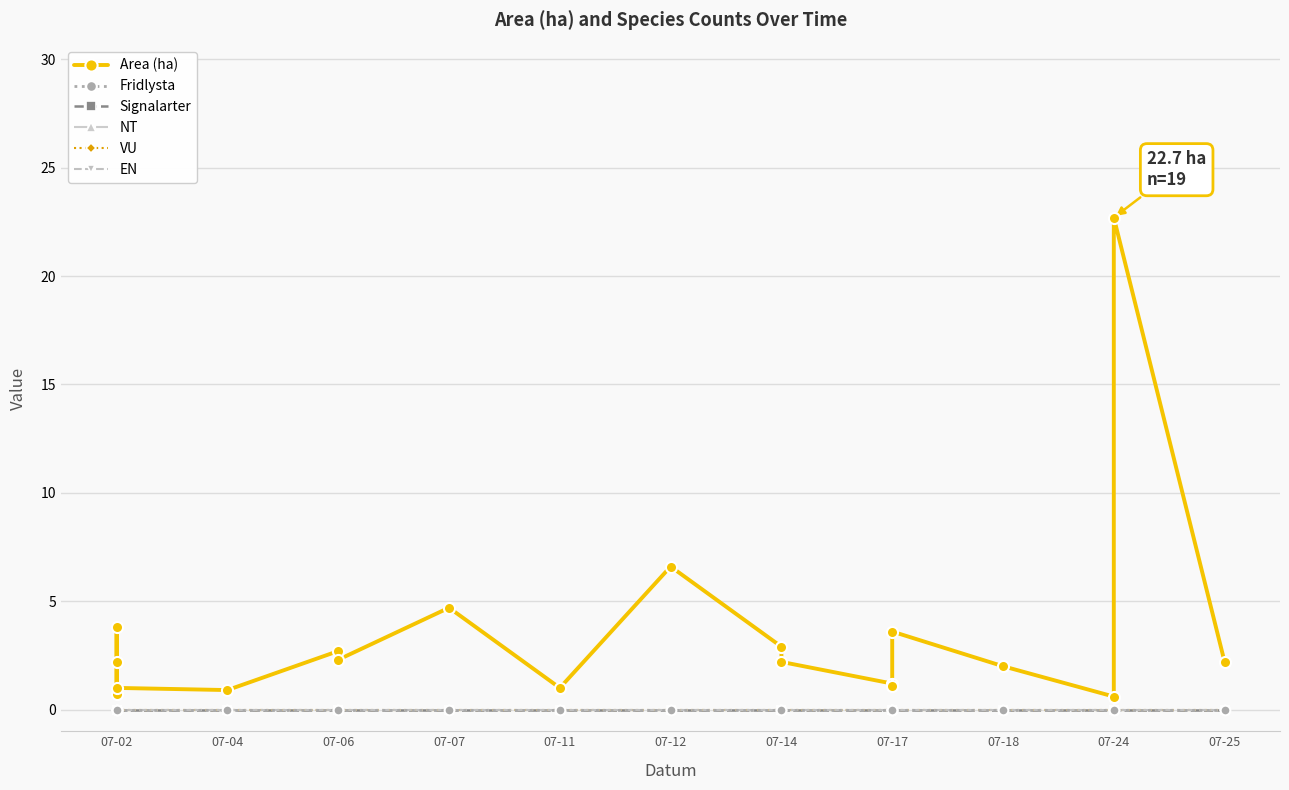

At 07-17, list the series in order from largest to smallest.

Area (ha), Fridlysta, Signalarter, NT, VU, EN